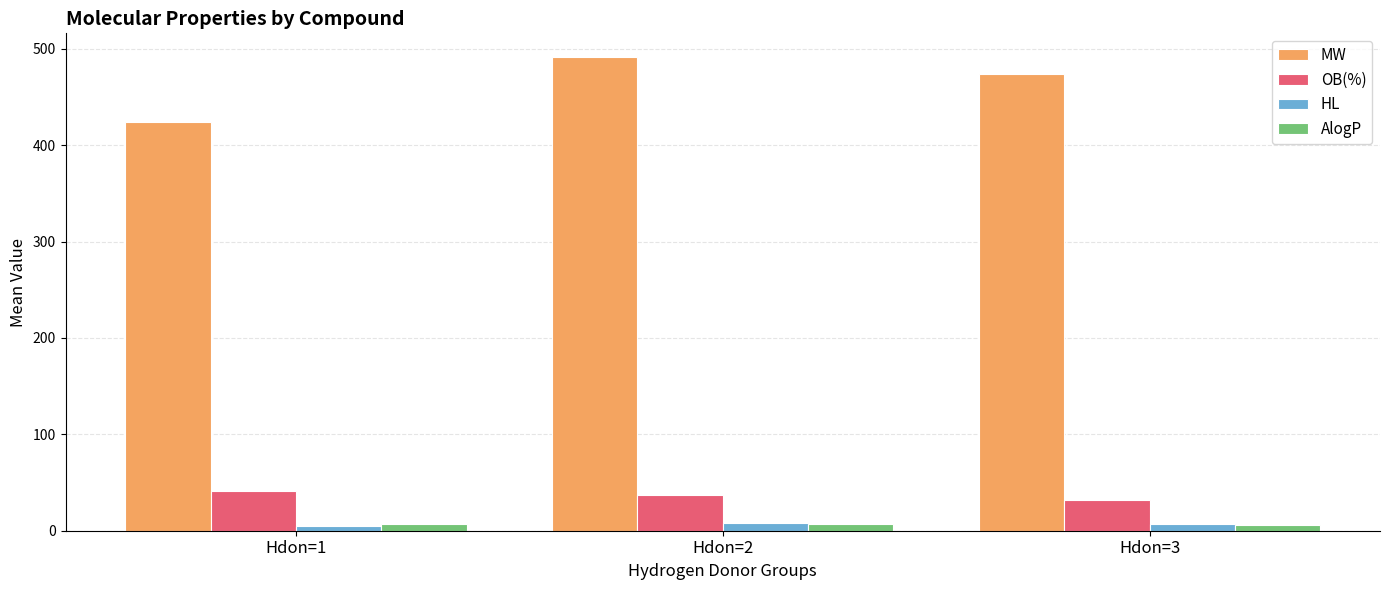

What is the sum of all MW values?

1389.9